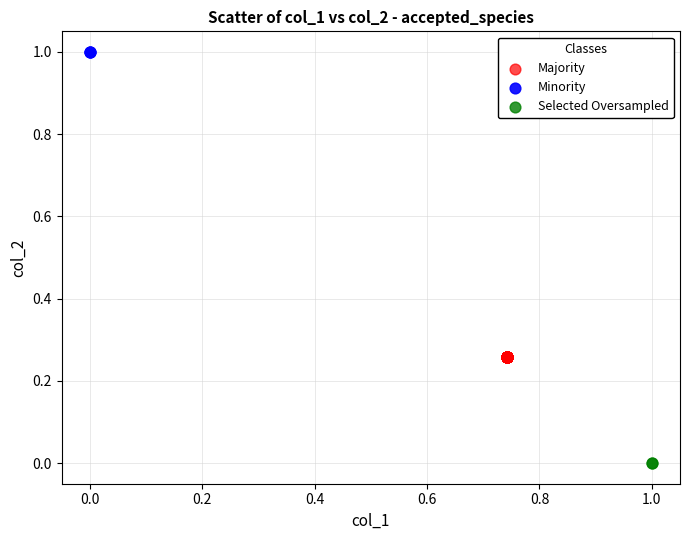

Which series reaches the minimum Y coordinate?

Selected Oversampled